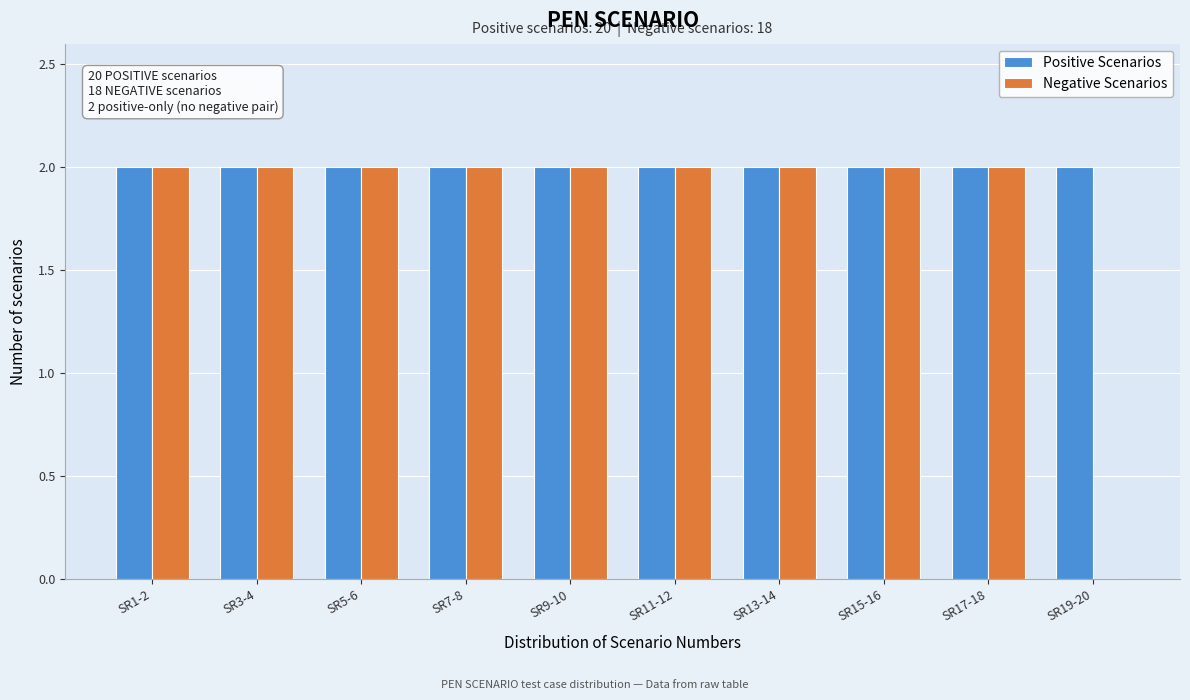

Reading left to right, what are all the values shown in this chart?

Positive Scenarios: SR1-2=2	SR3-4=2	SR5-6=2	SR7-8=2	SR9-10=2	SR11-12=2	SR13-14=2	SR15-16=2	SR17-18=2	SR19-20=2
Negative Scenarios: SR1-2=2	SR3-4=2	SR5-6=2	SR7-8=2	SR9-10=2	SR11-12=2	SR13-14=2	SR15-16=2	SR17-18=2	SR19-20=0